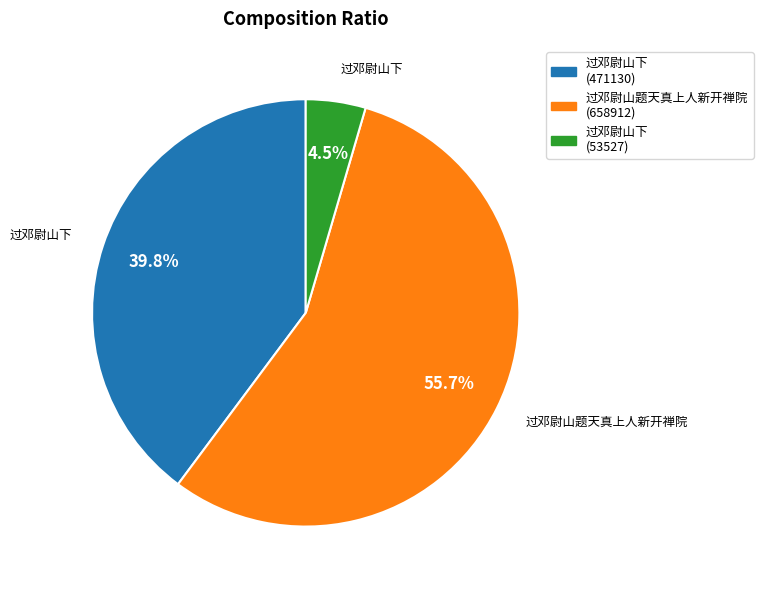

Combined, what portion of the pie is 过邓尉山下 (471130) and 过邓尉山下 (53527)?

44.3%